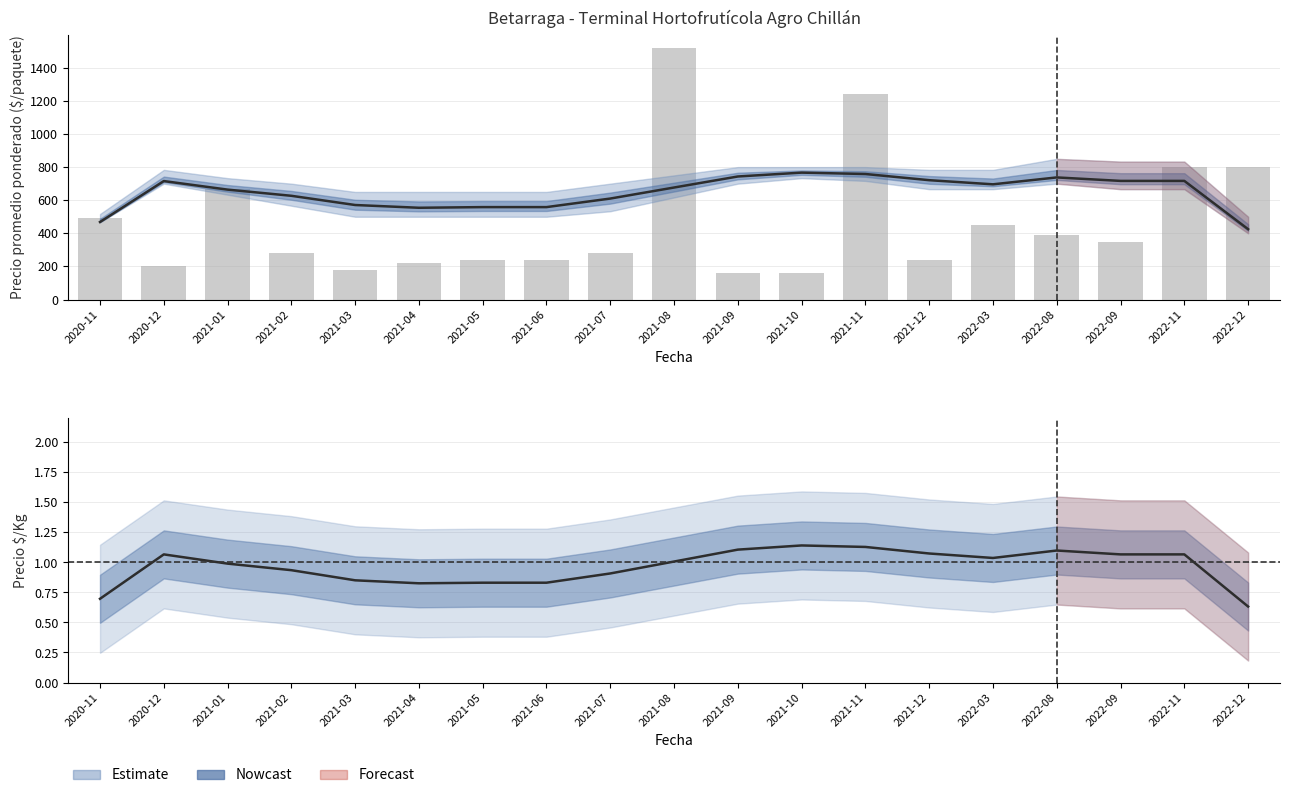

What is the label of the 10th bar from the right?

2021-08